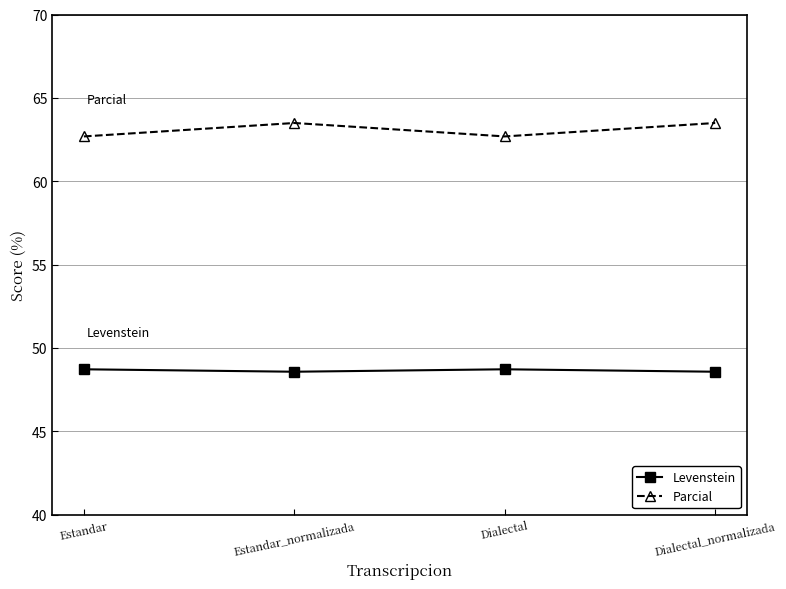

Is it true that Parcial equals 37.7 at Estandar?

False